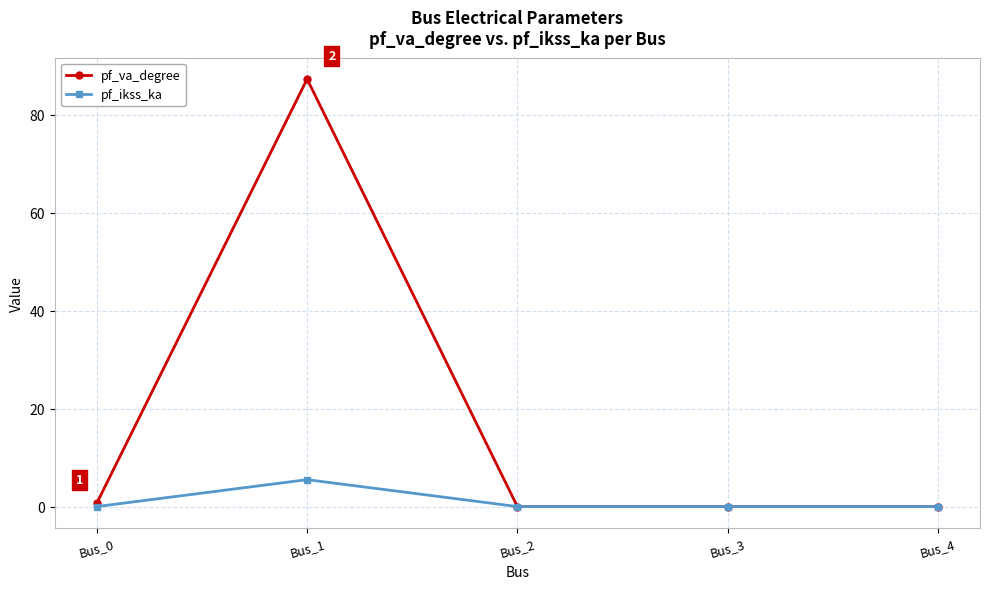

True or false: pf_va_degree has more than 0 interior local peaks.

True